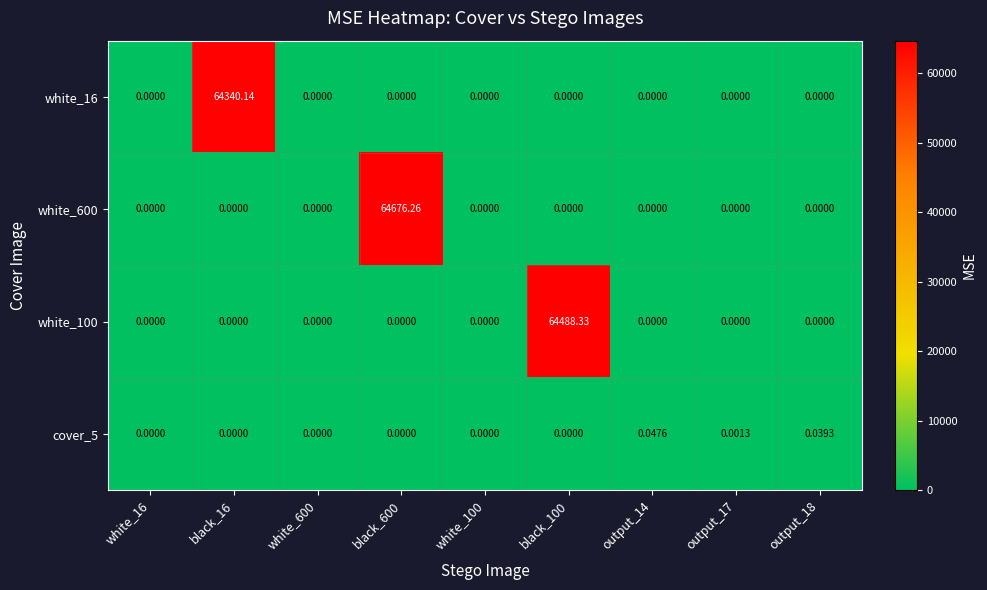

Count the number of categories in the chart.

9